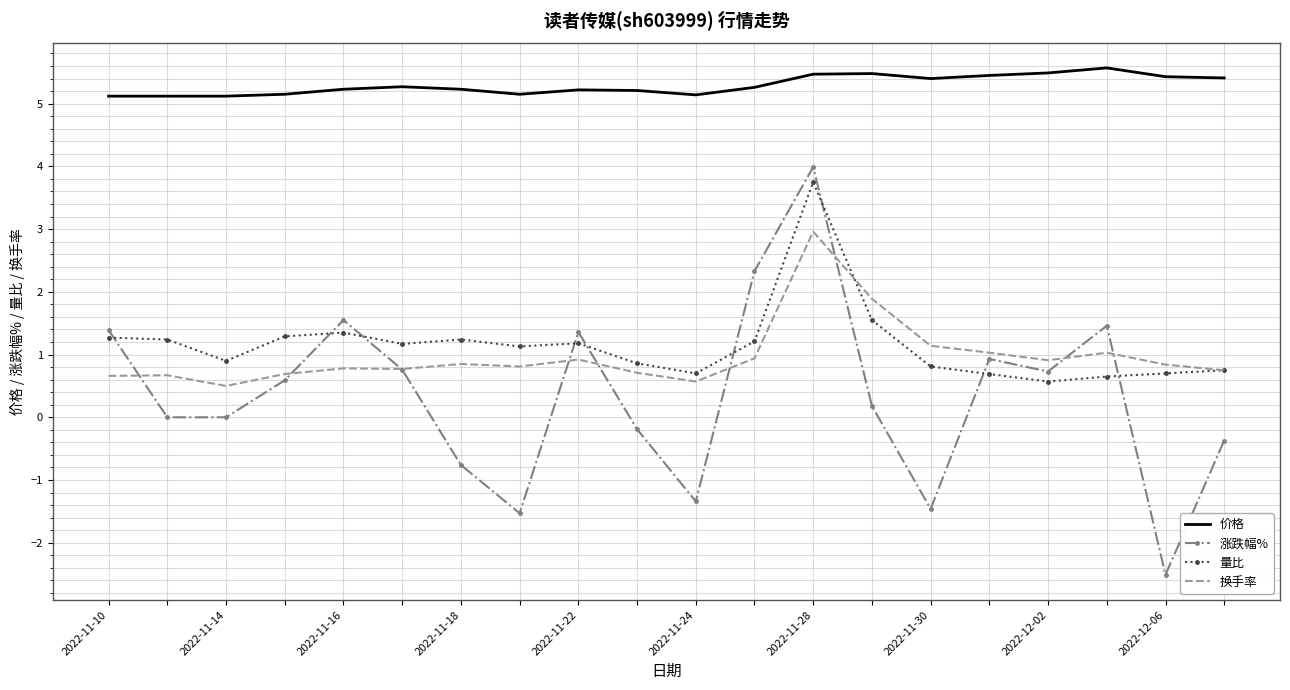

Which series has the largest range (max minus min)?

涨跌幅%